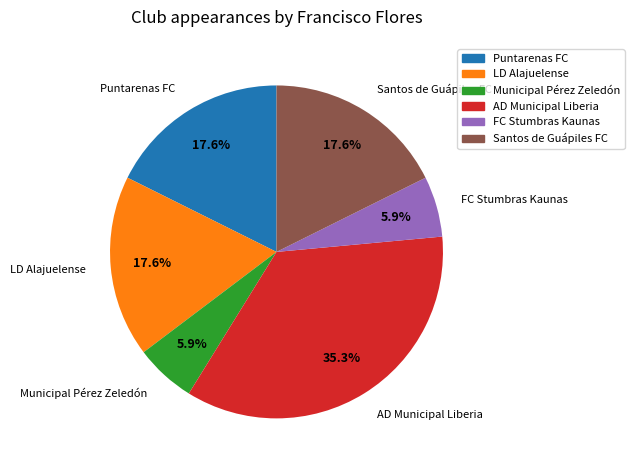

Combined, do Municipal Pérez Zeledón and FC Stumbras Kaunas account for over 50%?

No